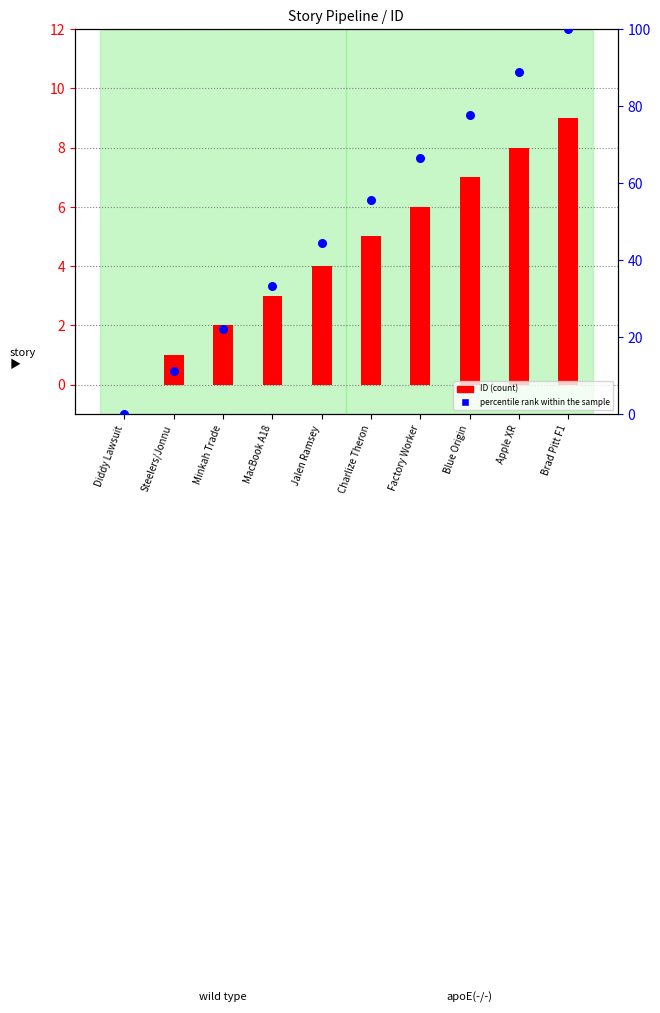

What are all the series names shown in the legend?

ID, percentile rank within the sample